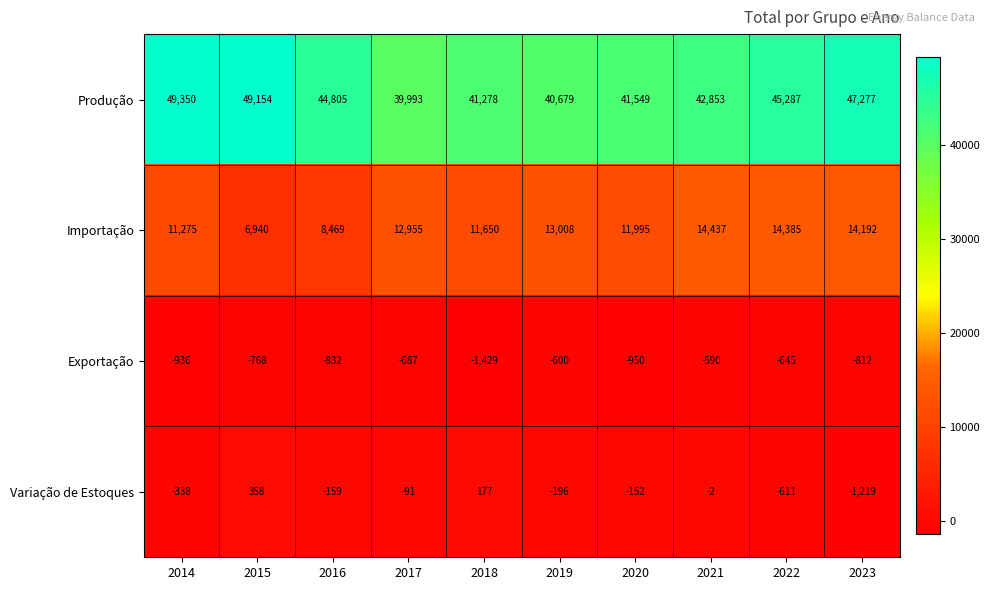

At 2023, list the series in order from largest to smallest.

Produção, Importação, Exportação, Variação de Estoques